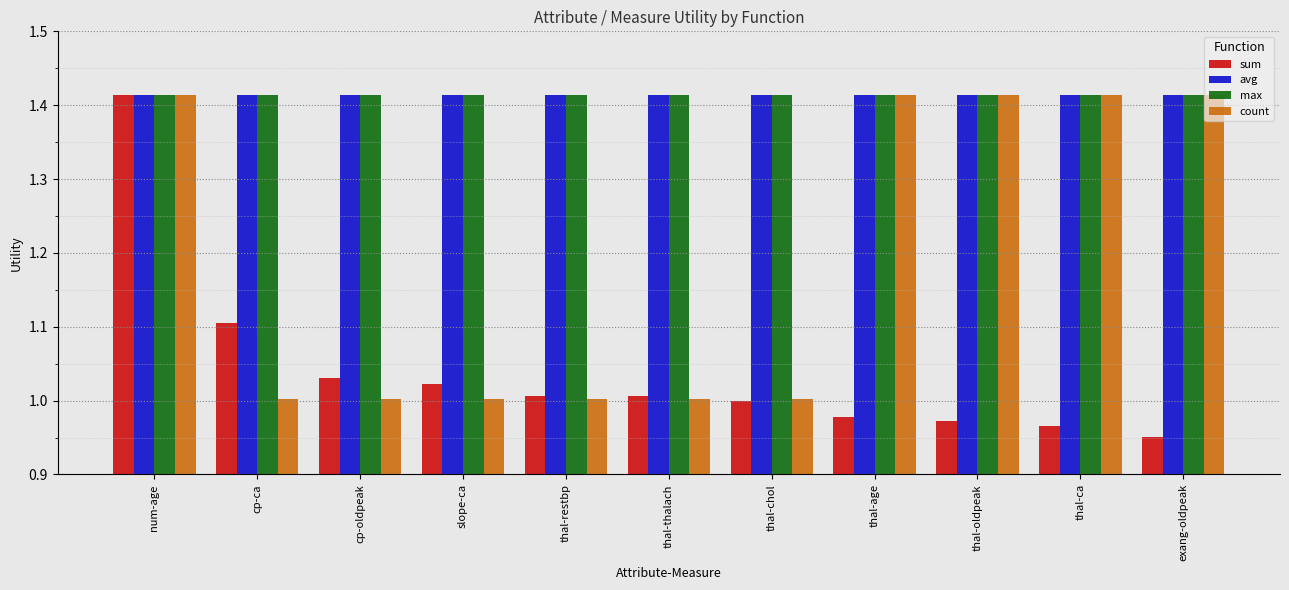

The sum series shows 1.1 at cp-ca. True or false?

True